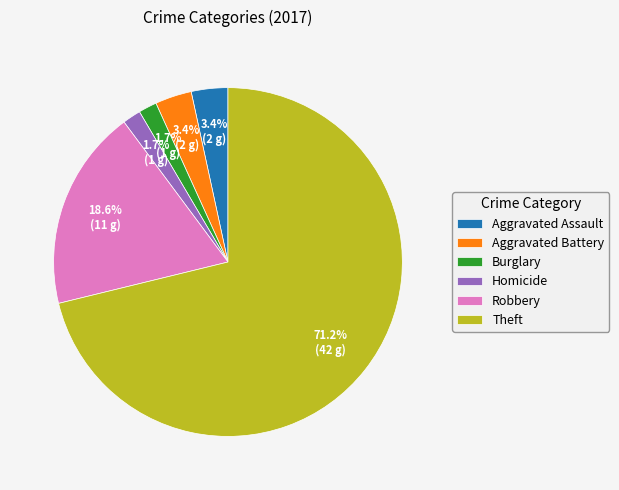

What portion of the pie excludes Aggravated Battery?

96.6%